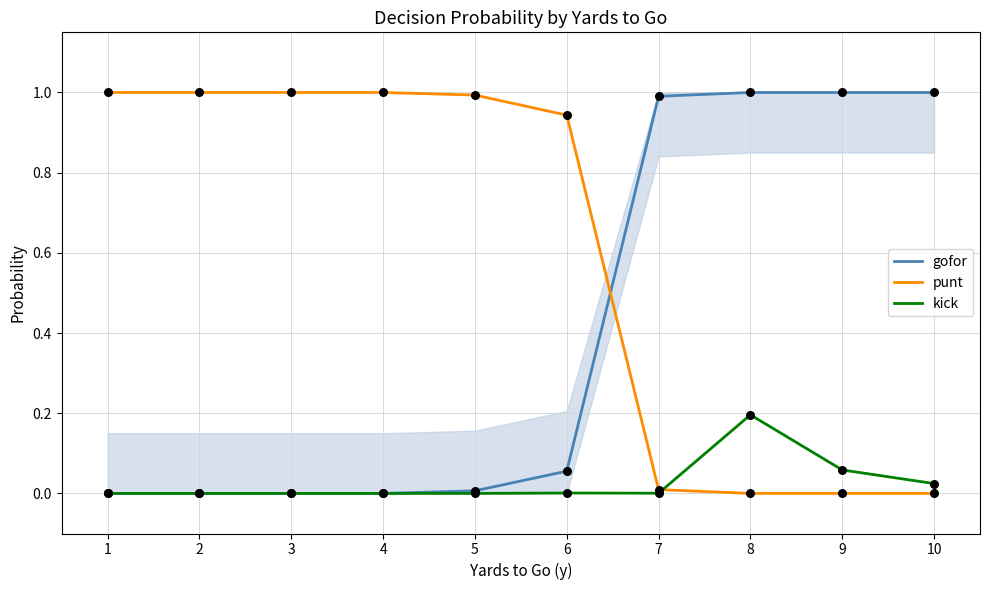

Rank the series by their average value, from highest to lowest.

punt, gofor, kick